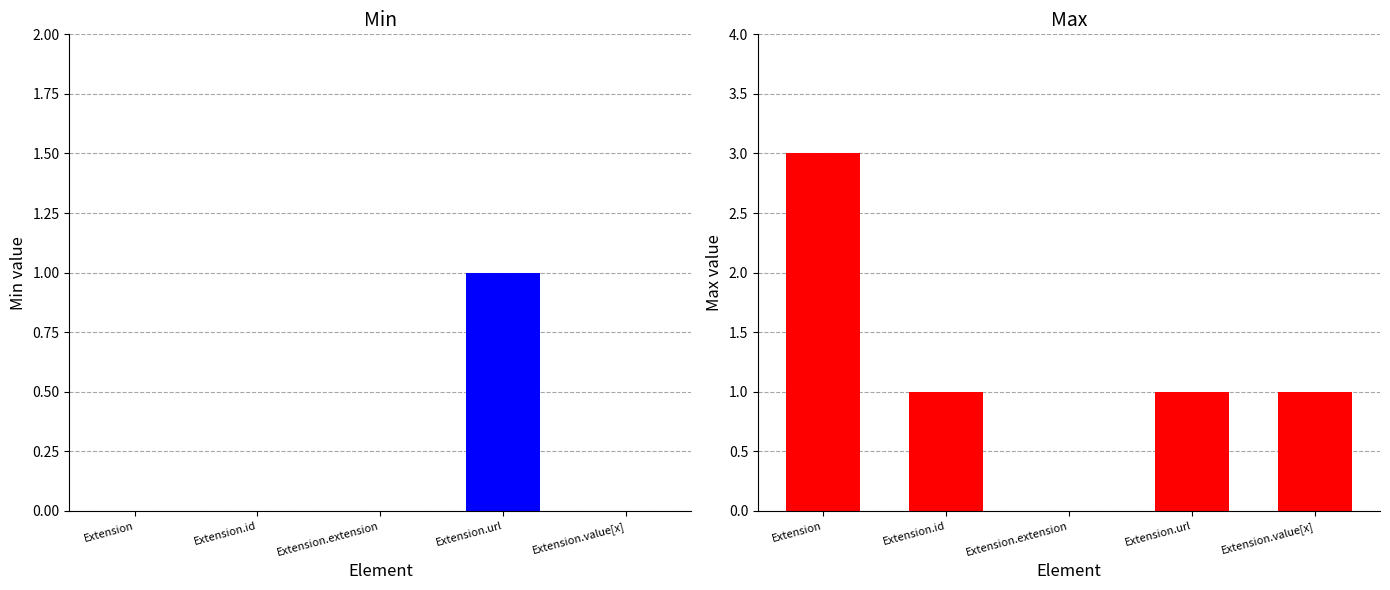

What is the difference between the maximum and second lowest values in the Max series?

2